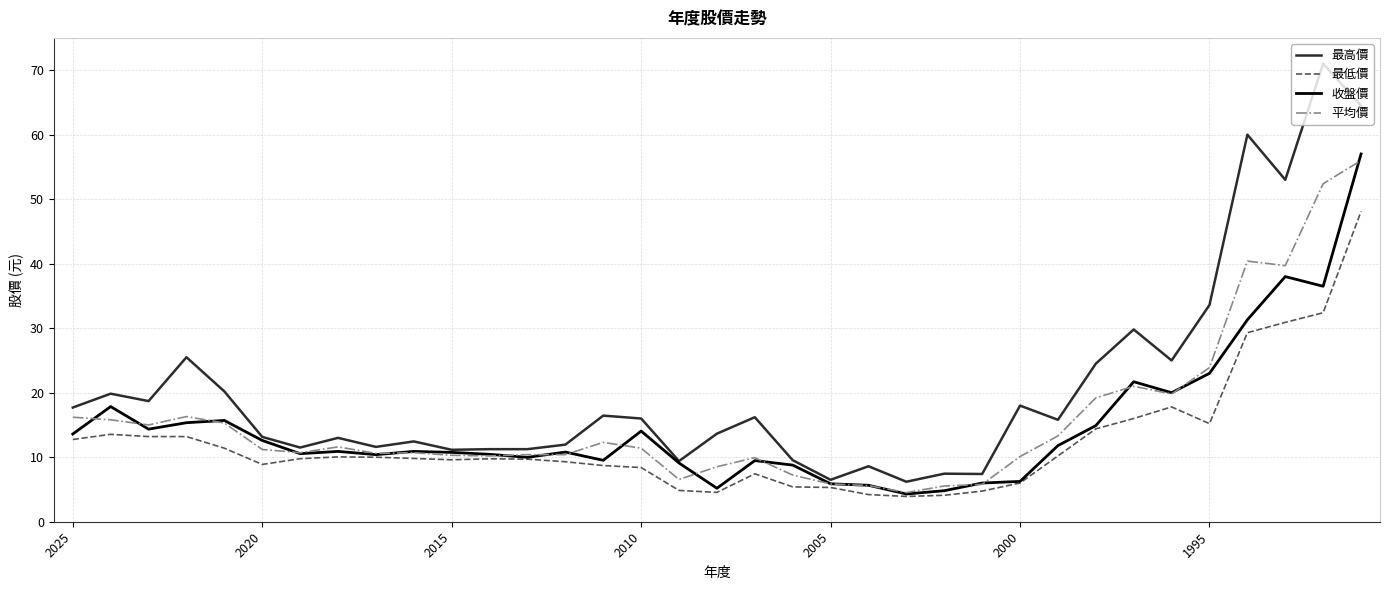

What is the lowest value of the 收盤價 series?

4.3